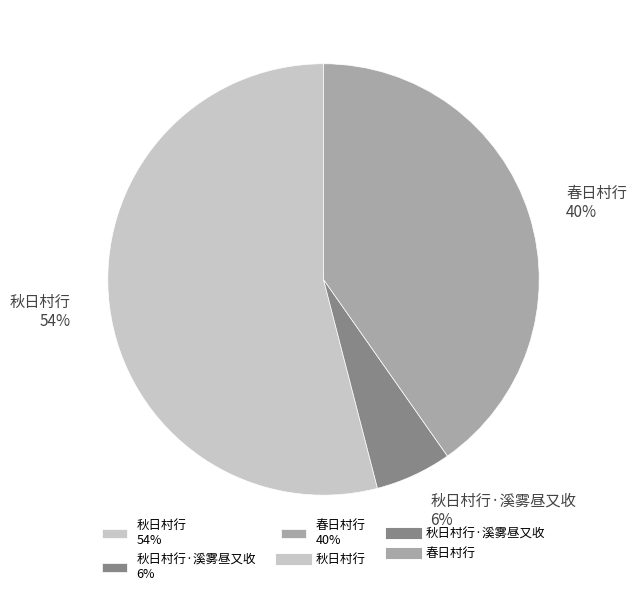

Between 春日村行 40% and 秋日村行·溪雾昼又收 6%, which is larger?

春日村行 40%